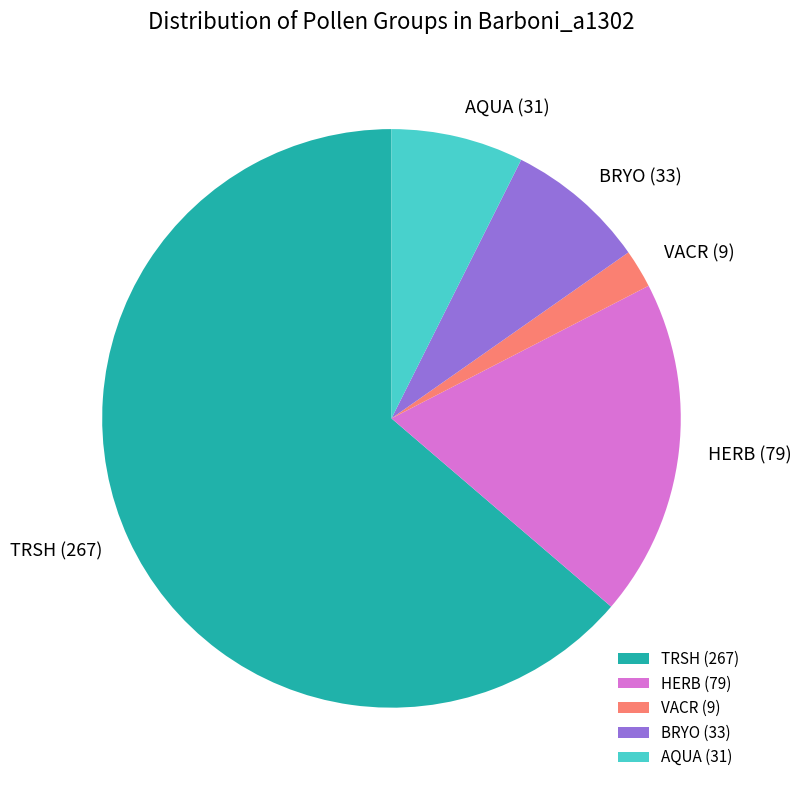

Combined, do AQUA (31) and HERB (79) account for over 50%?

No